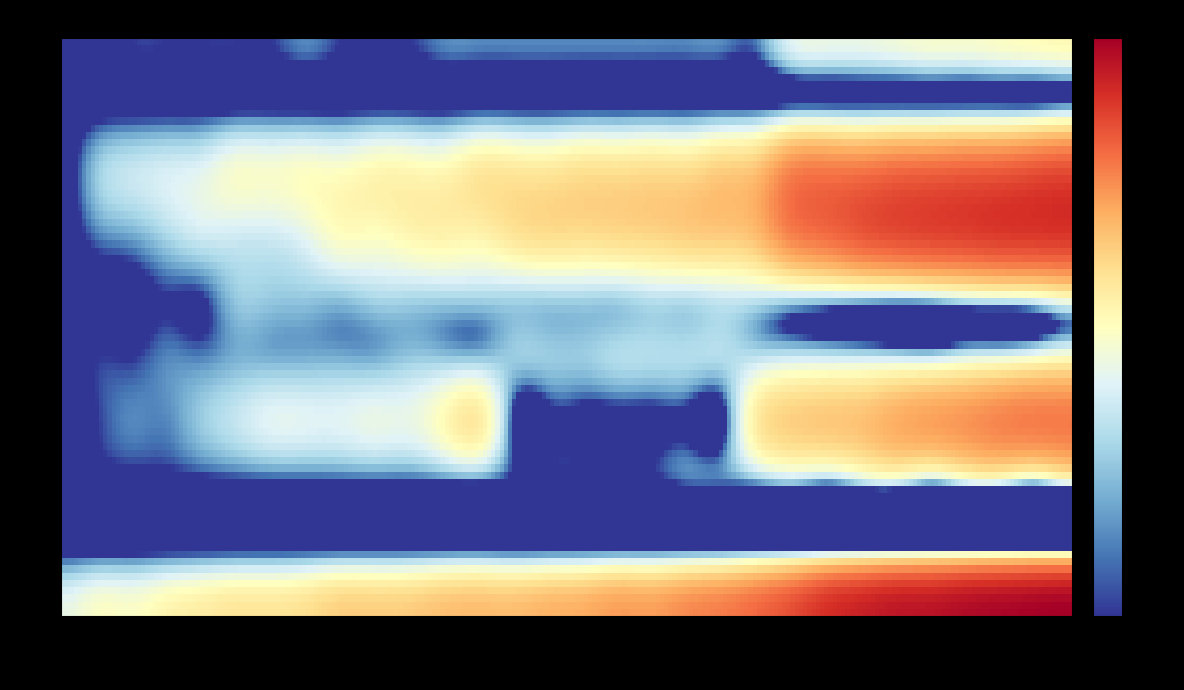

The value of BE at 7 is 8. True or false?

True